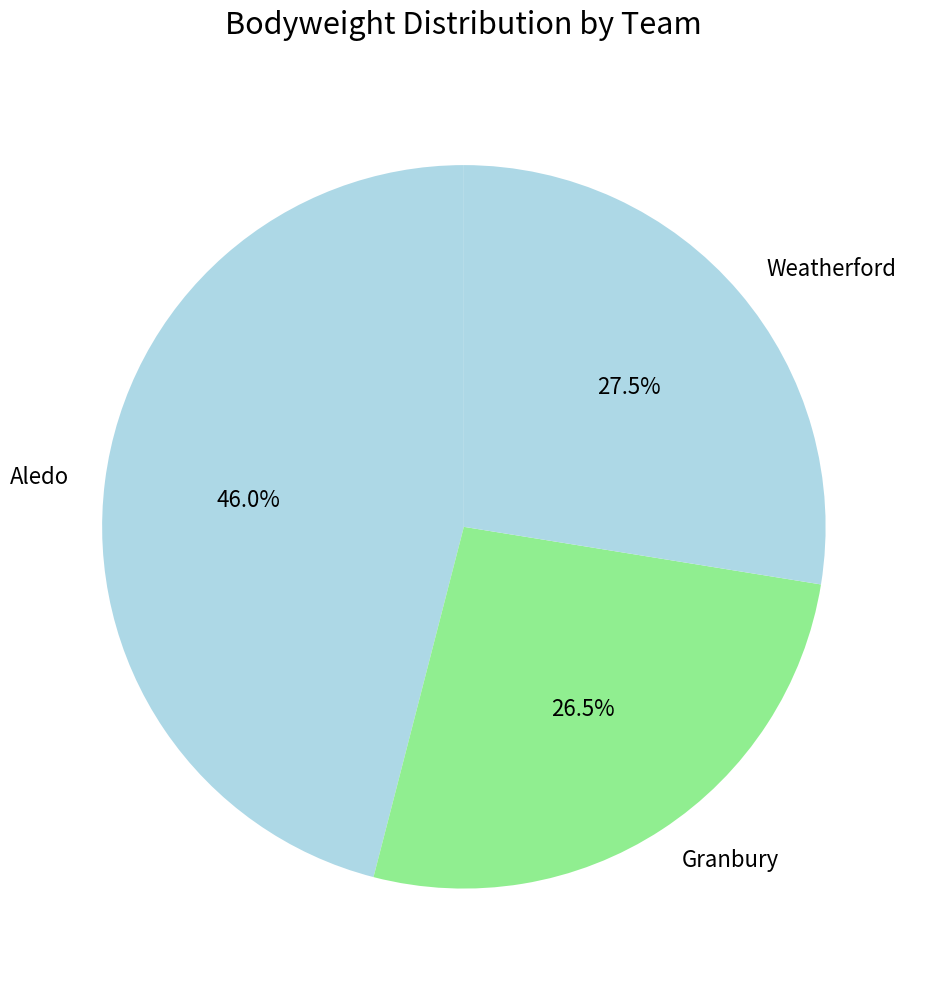

Which category has the smallest portion of the pie?

Granbury